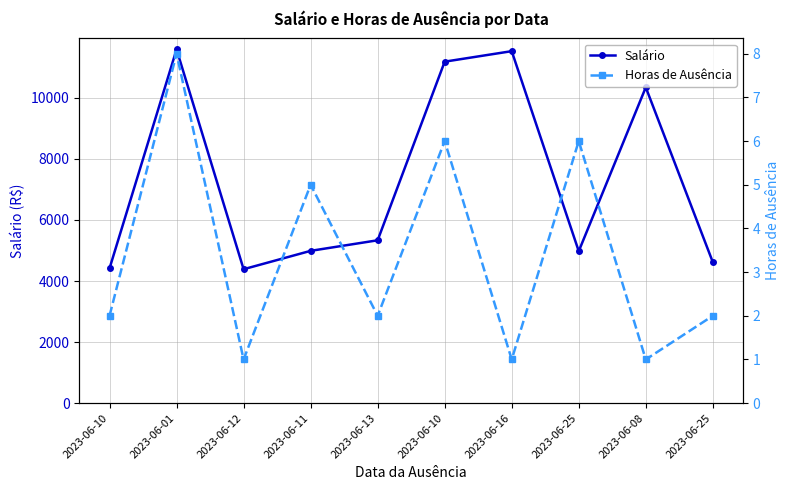

How many categories are shown in the chart?

10